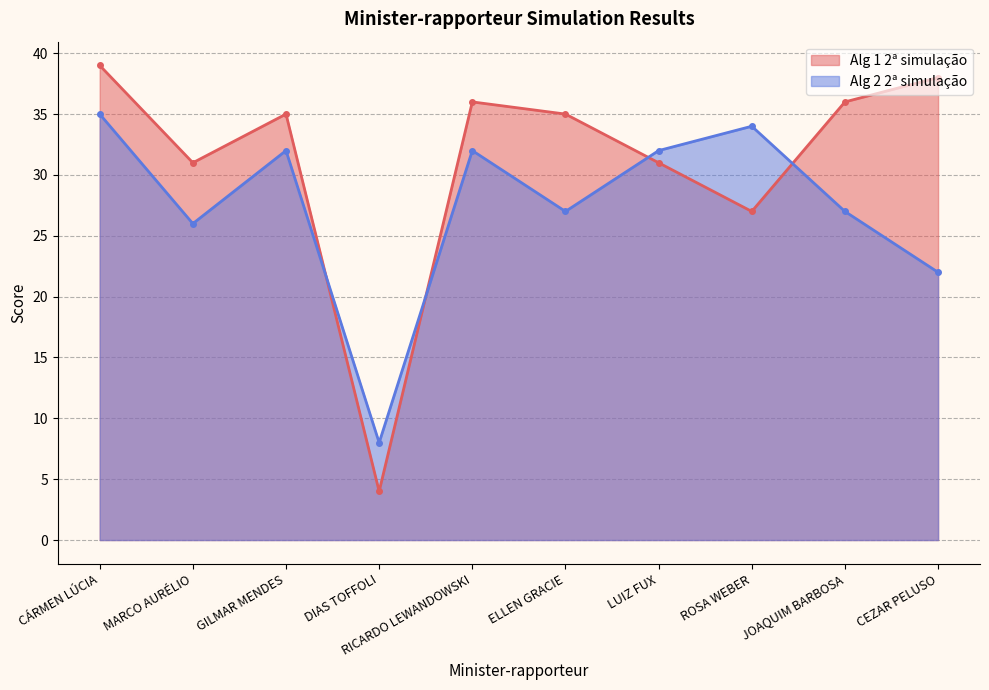

The Alg 2 2ª simulação series shows 22 at CEZAR PELUSO. True or false?

True